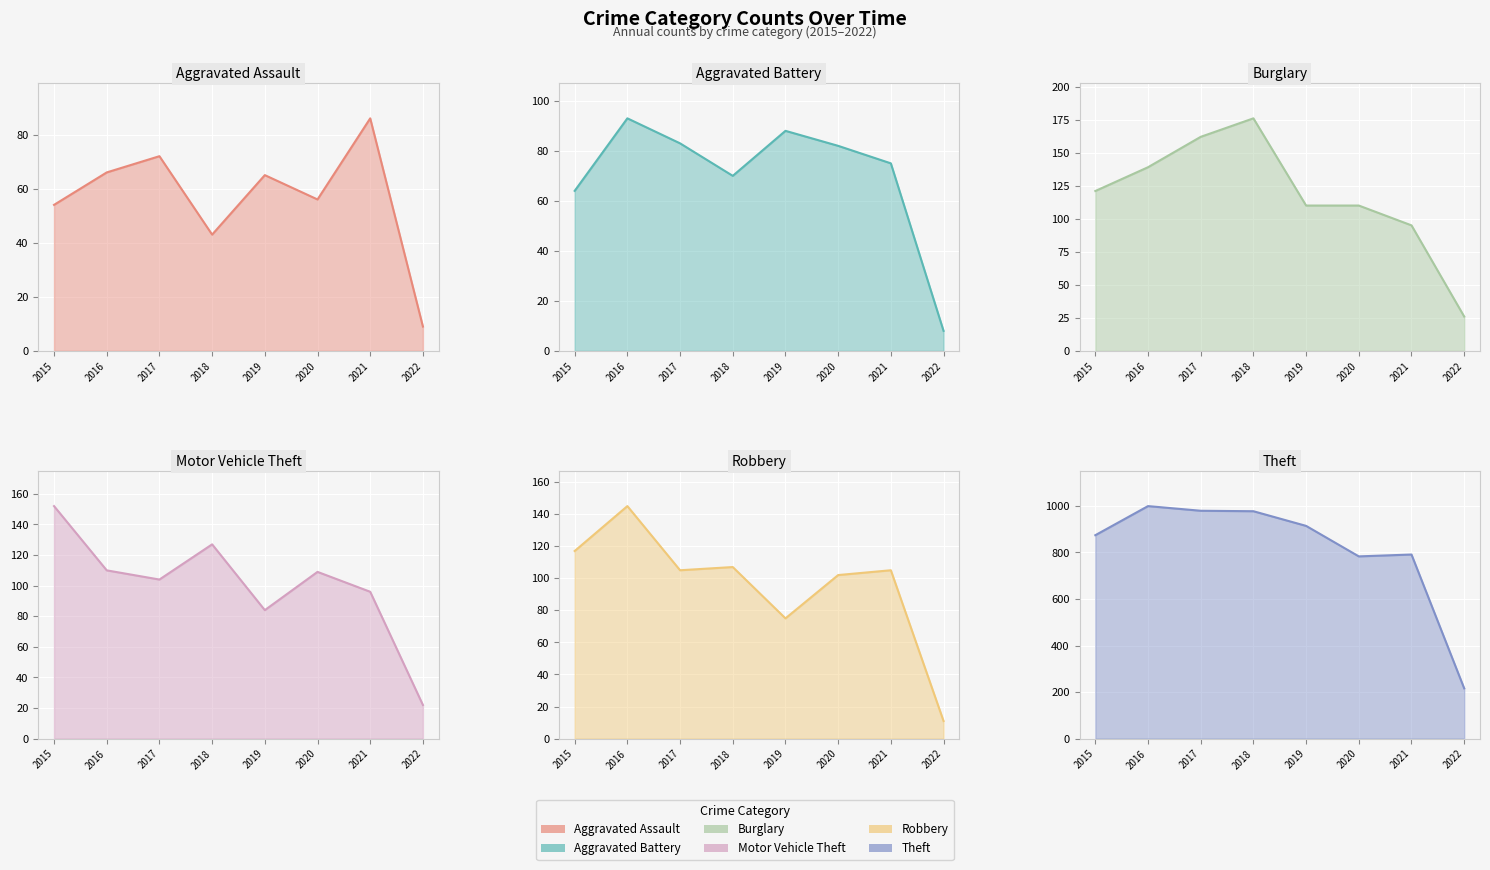

Count the number of categories in the chart.

8